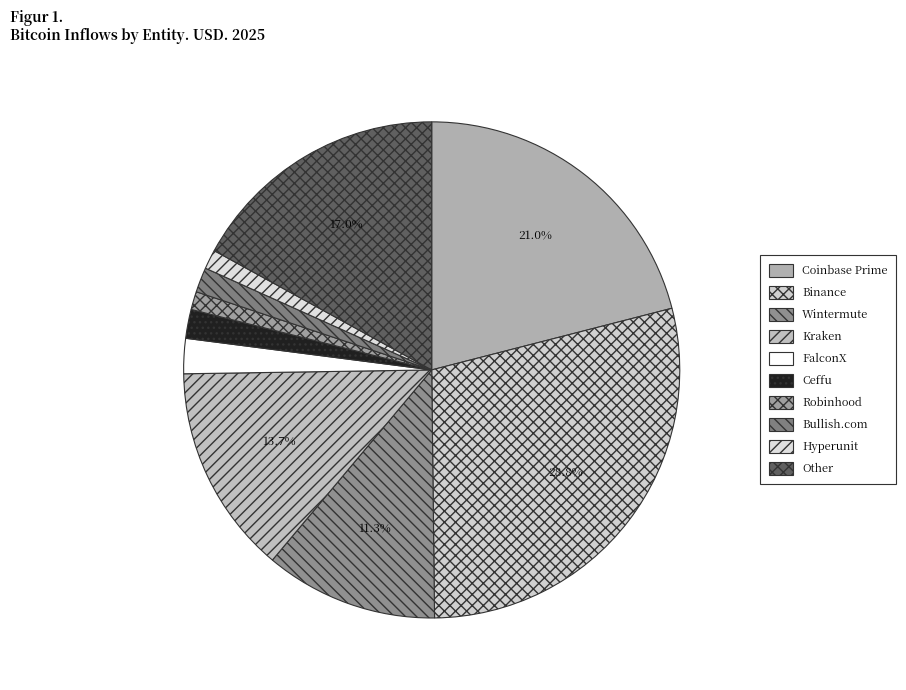

Which has a higher value, FalconX or Robinhood?

FalconX